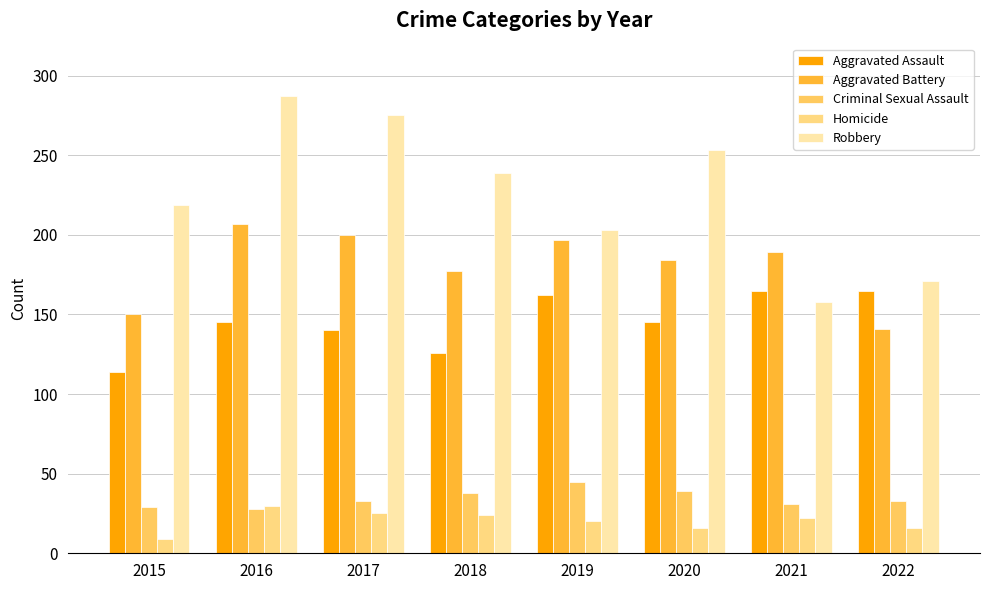

Between 2016 and 2022, which series saw the biggest shift?

Robbery